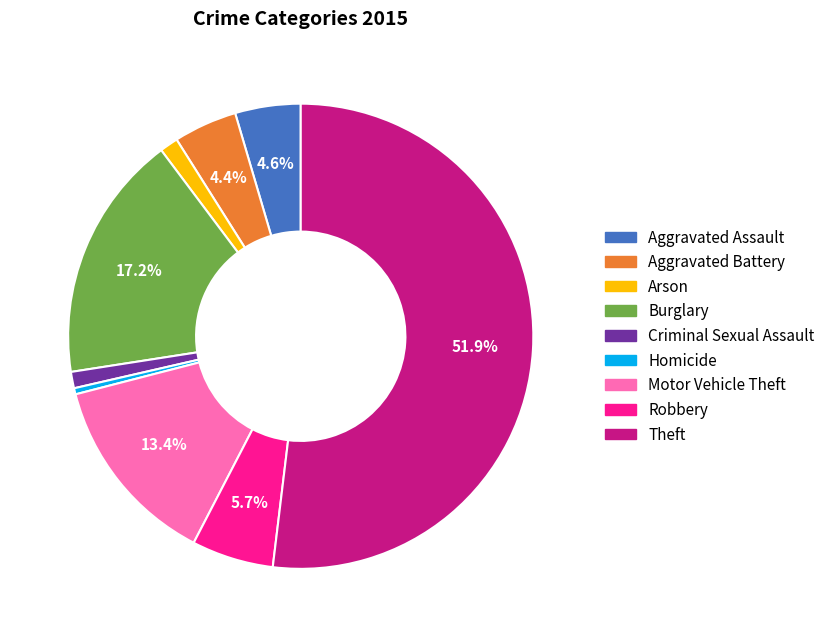

What percentage is the Motor Vehicle Theft slice, to the nearest percent?

13%